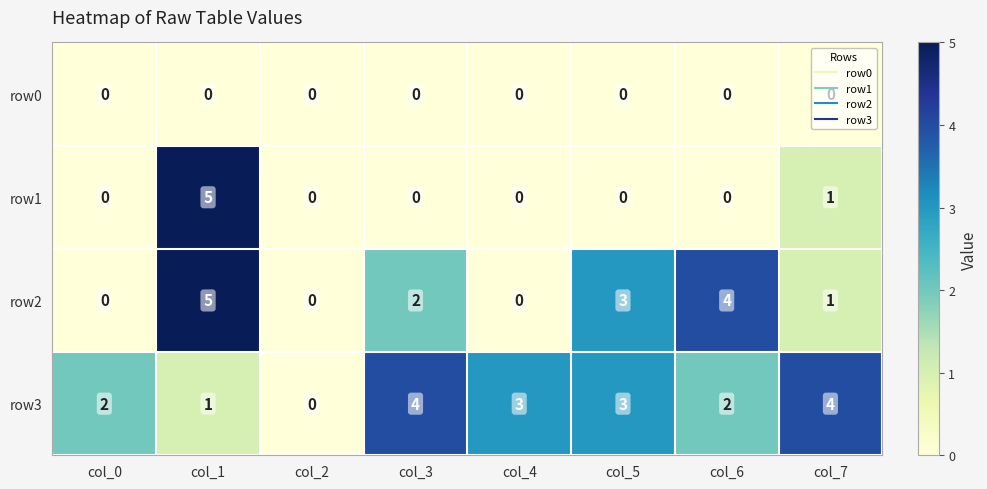

The row1 series shows 8 at col_1. True or false?

False